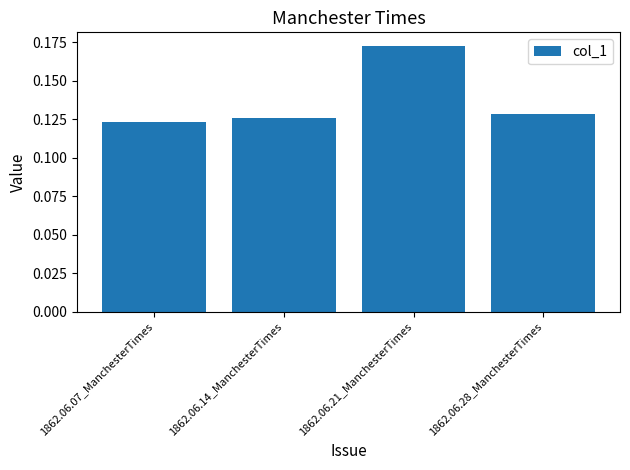

Count the values in the range 0 to 1.

4